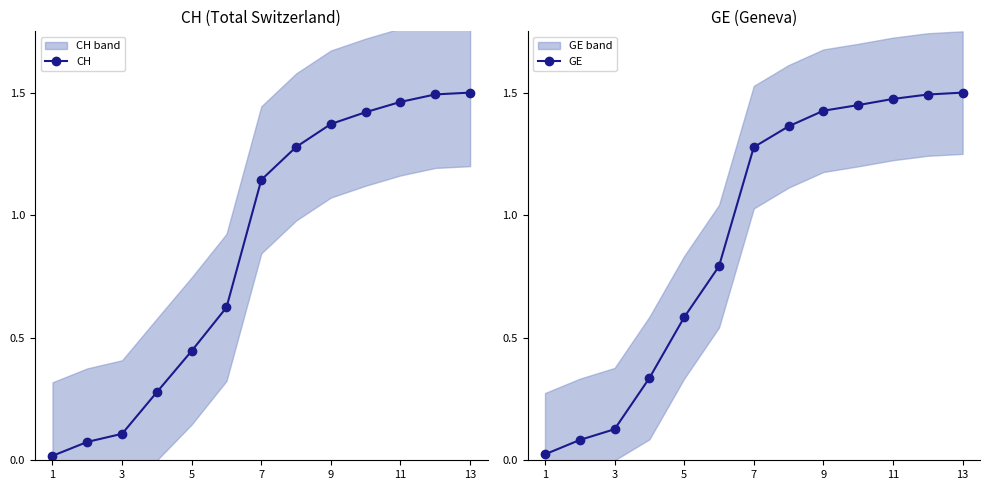

Reading left to right, transcribe all the data shown in this chart.

CH: 0.0	0.1	0.1	0.3	0.4	0.6	1.1	1.3	1.4	1.4	1.5	1.5	1.5
GE: 0.0	0.1	0.1	0.3	0.6	0.8	1.3	1.4	1.4	1.4	1.5	1.5	1.5